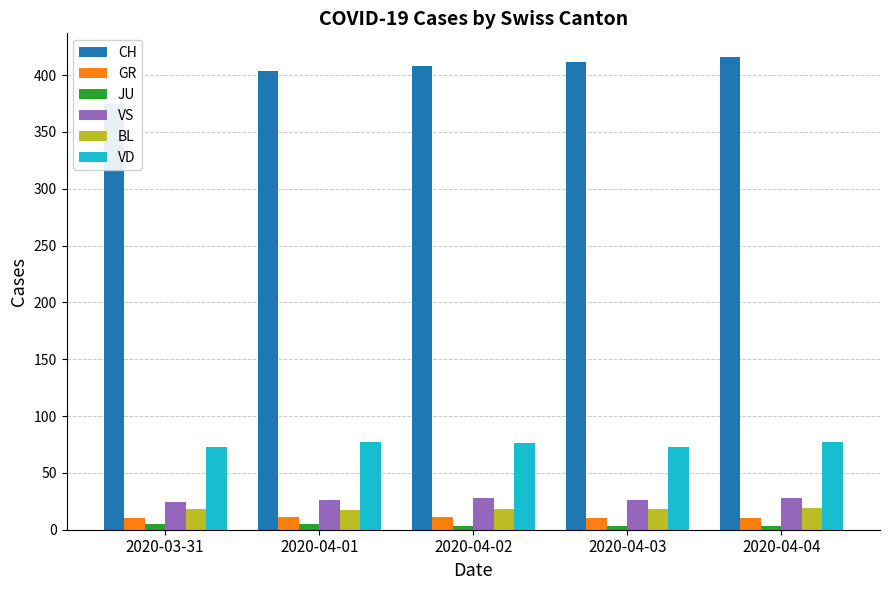

How many GR values are between 10 and 11?

5